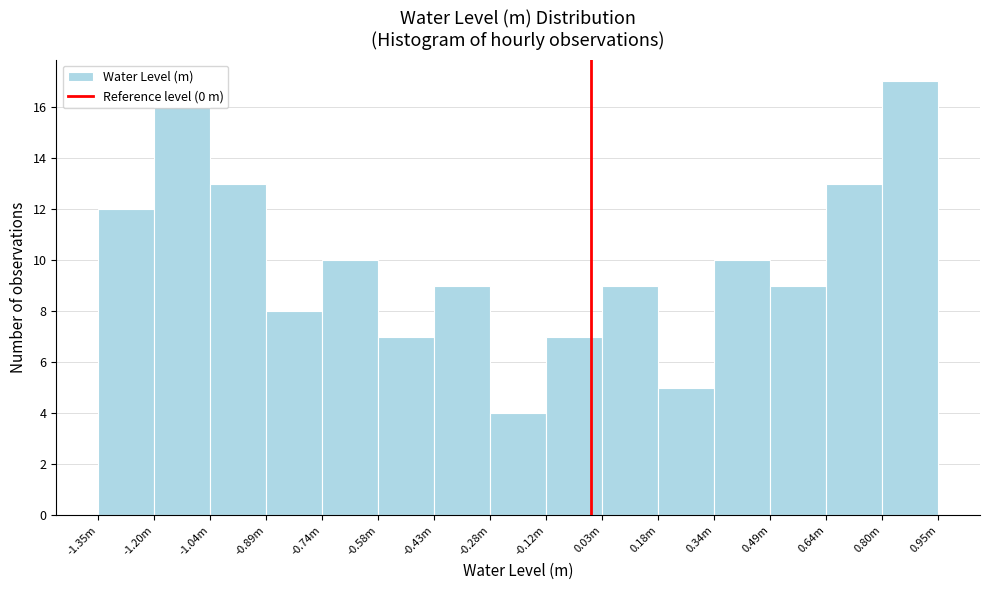

What is the greatest value displayed?

17